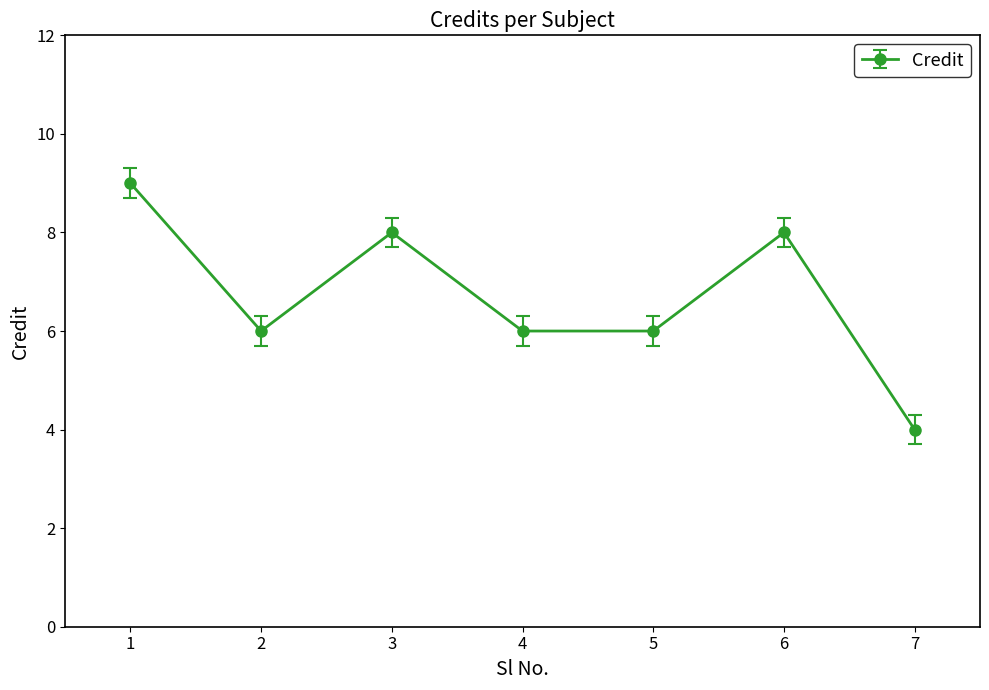

Where does the data first go above 6?

1